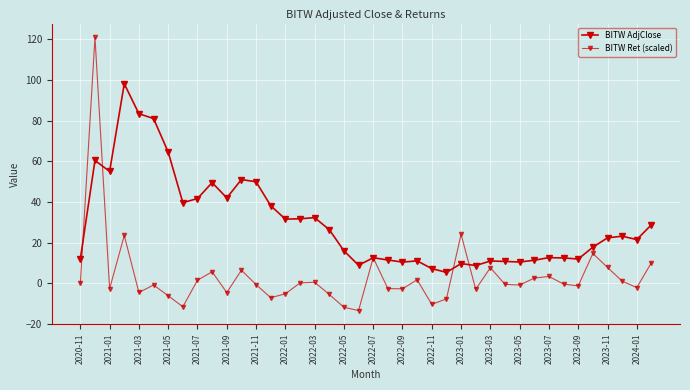

At which category is the sum across all series the highest?

2021-01